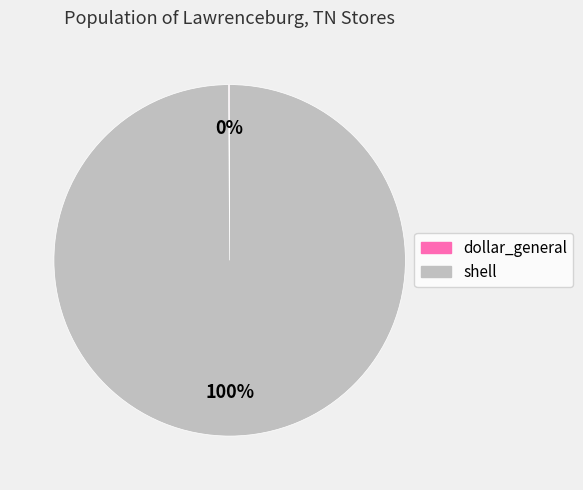

What percentage is the shell slice, to the nearest percent?

100%